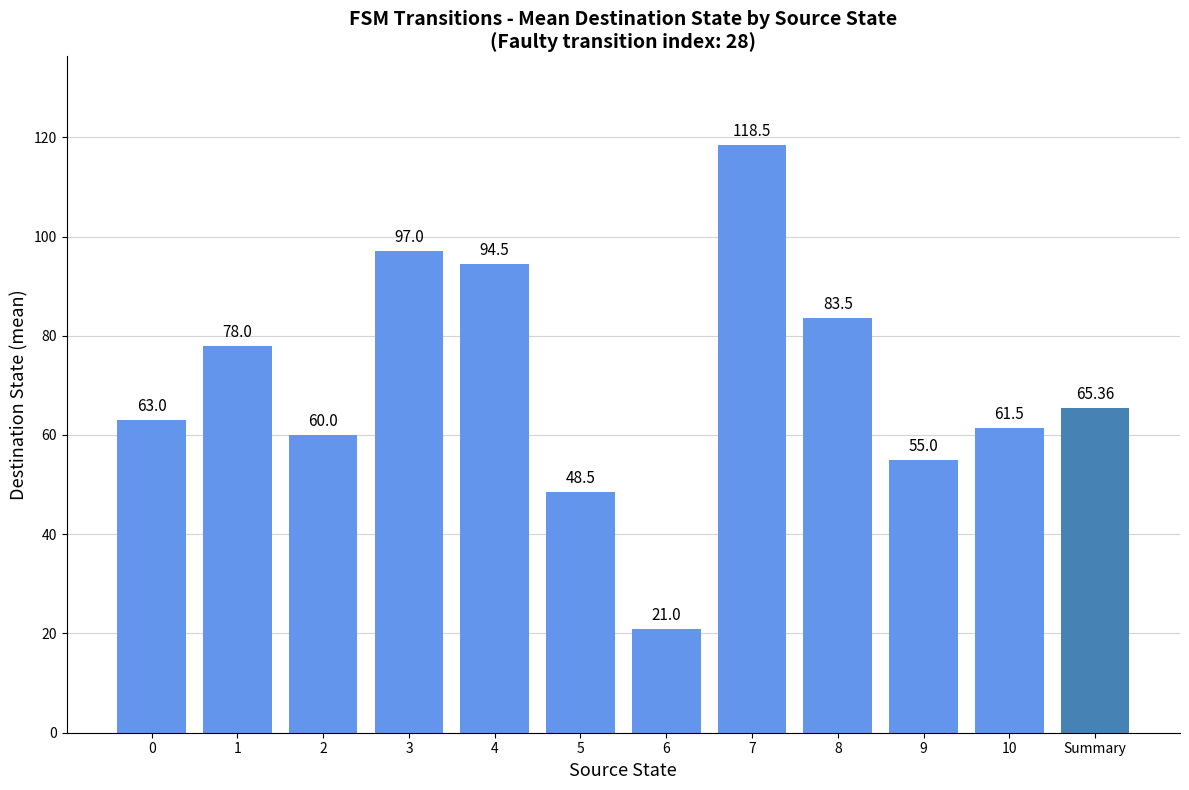

Rank the categories by value from lowest to highest.

6, 5, 9, 2, 10, 0, Summary, 1, 8, 4, 3, 7